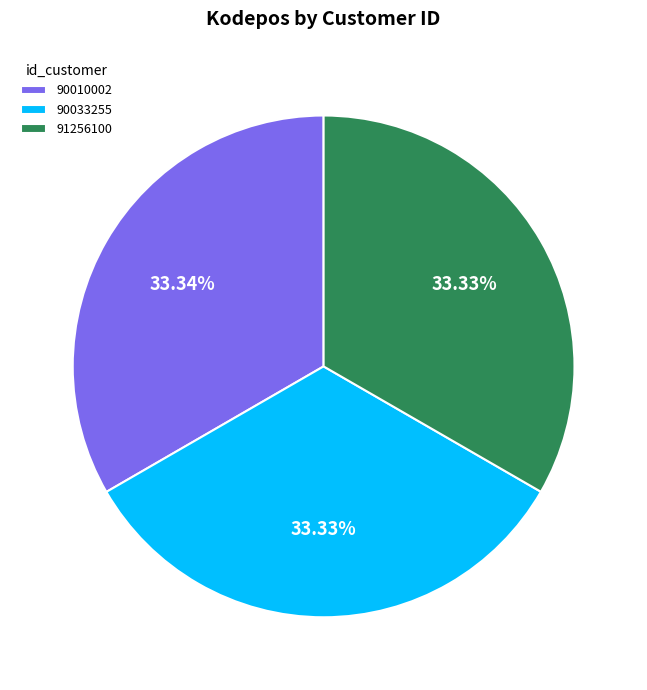

Do 90033255 and 90010002 together represent more than half of the pie?

Yes